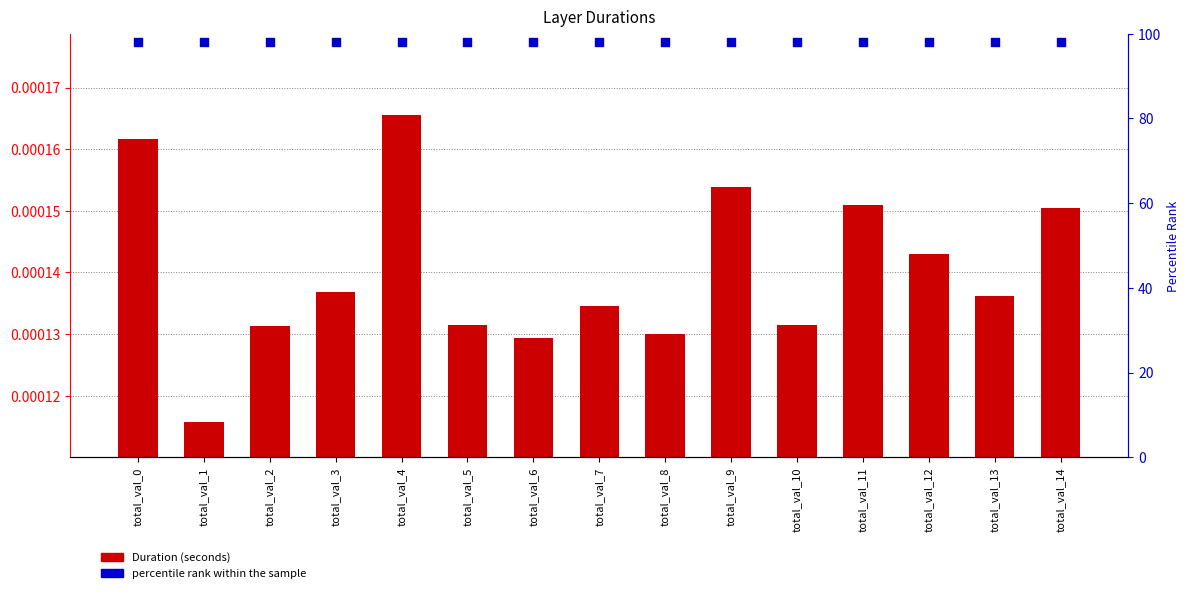

Which series has the largest total across all categories?

percentile rank within the sample